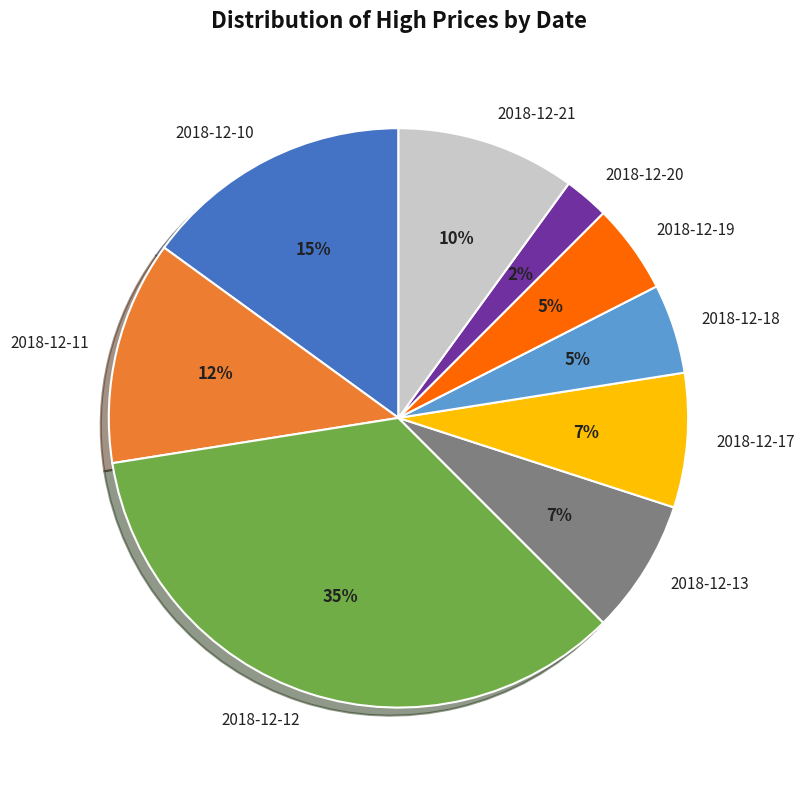

Combined, do 2018-12-11 and 2018-12-21 account for over 50%?

No